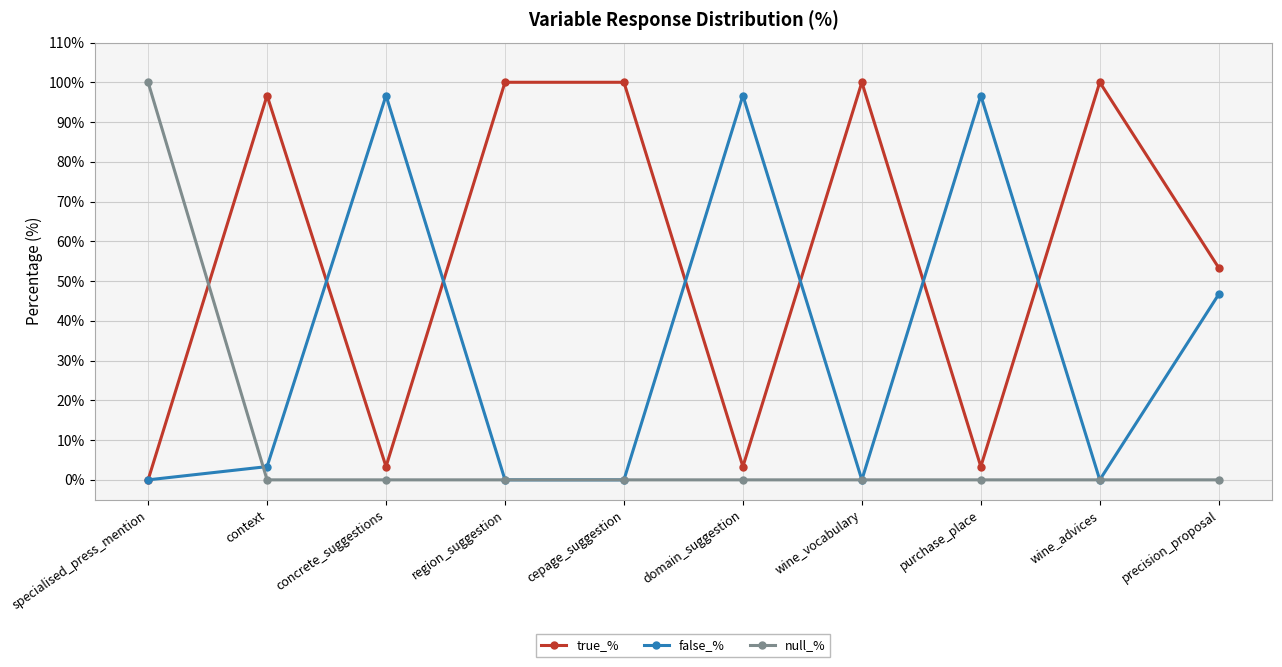

Rank the series by their average value, from lowest to highest.

null_%, false_%, true_%